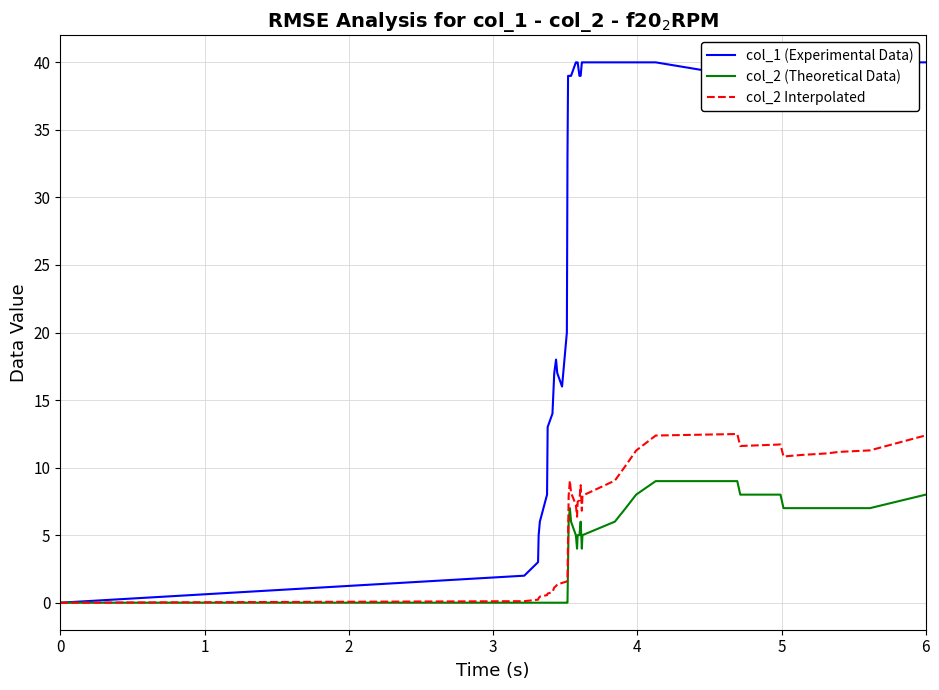

What is the average value of the col_2 Interpolated series?

6.0